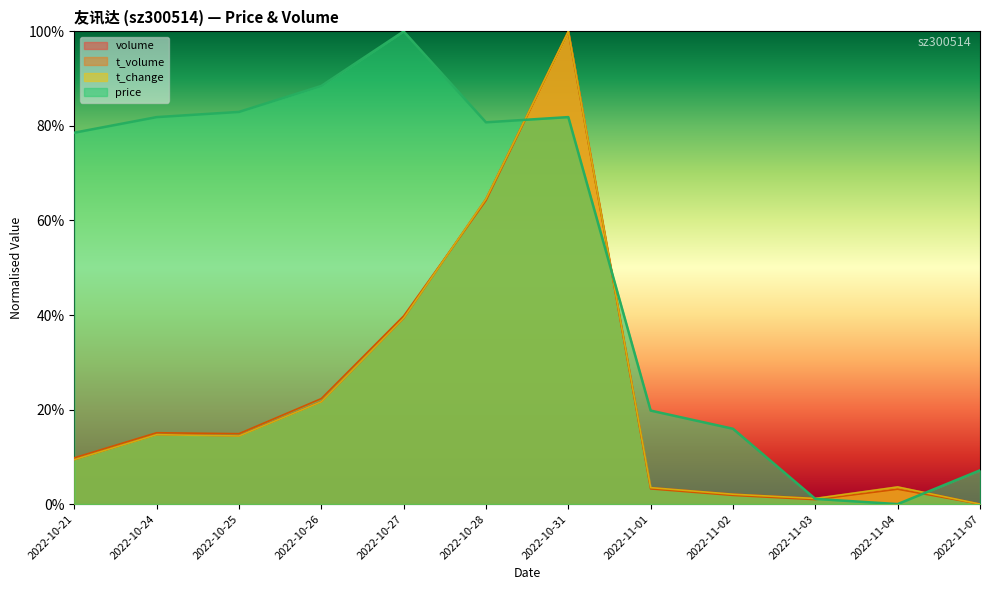

Reading right to left, transcribe all the data shown in this chart.

price: 0.1	0.0	0.0	0.2	0.2	0.8	0.8	1.0	0.9	0.8	0.8	0.8
volume: 0.0	0.0	0.0	0.0	0.0	1.0	0.6	0.4	0.2	0.1	0.1	0.1
t_volume: 0.0	0.0	0.0	0.0	0.0	1.0	0.6	0.4	0.2	0.1	0.2	0.1
t_change: 0.0	0.0	0.0	0.0	0.0	1.0	0.6	0.4	0.2	0.1	0.1	0.1